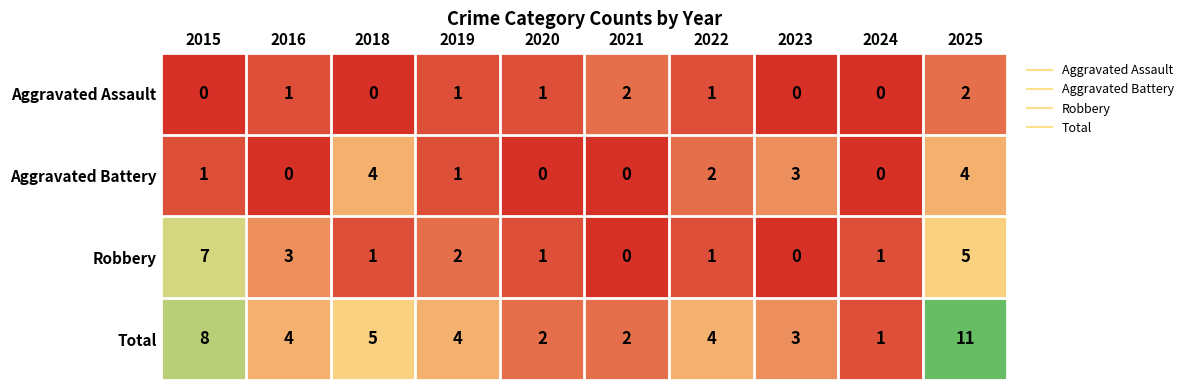

How many categories are shown in the chart?

10